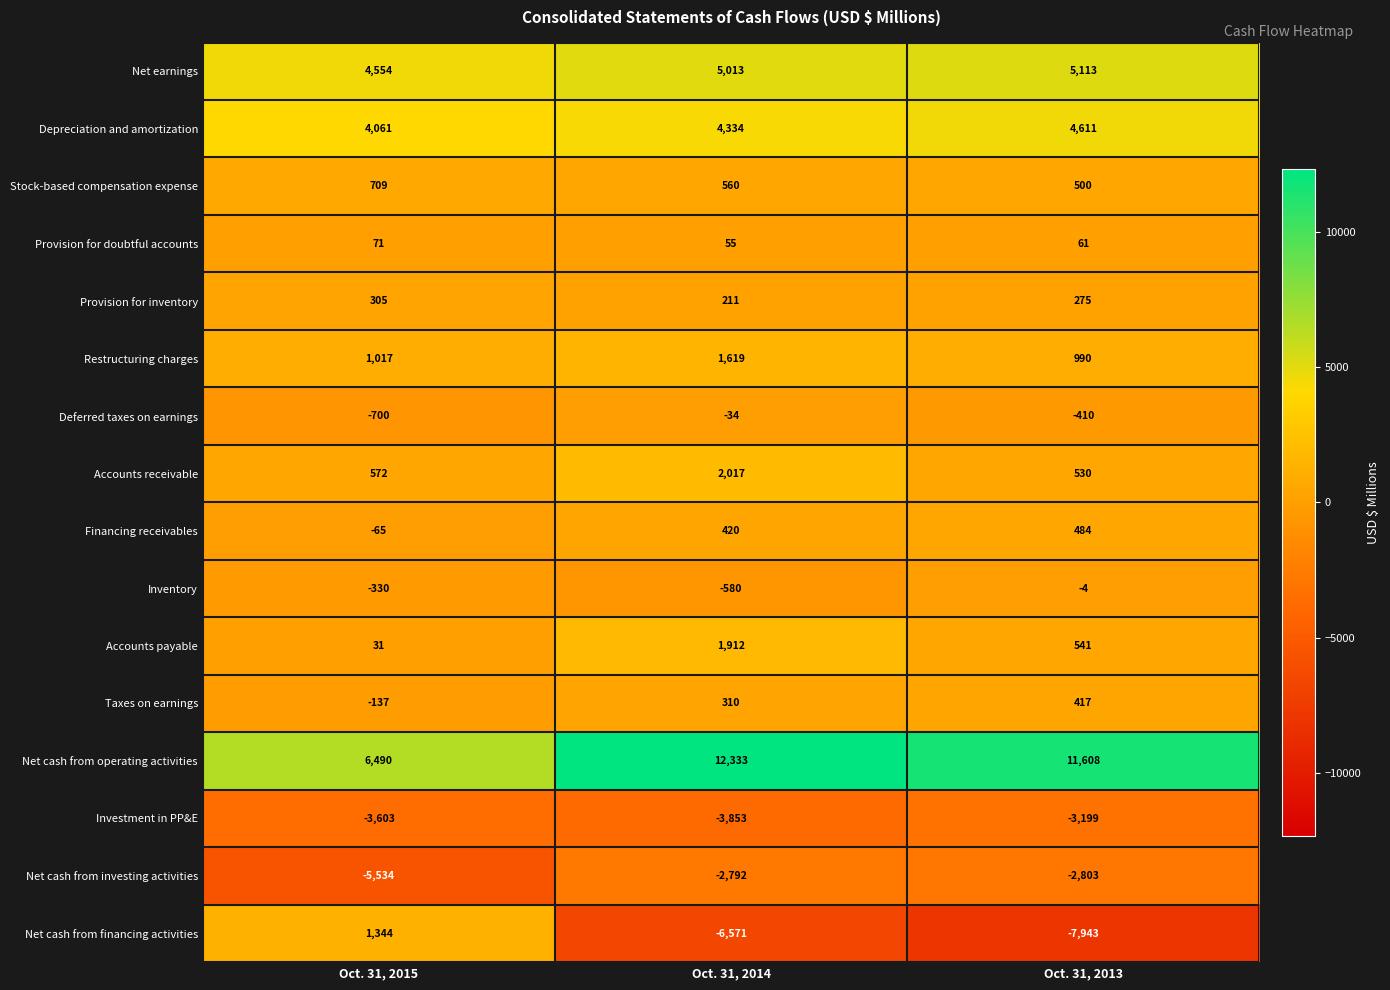

Rank the series by their maximum value, from highest to lowest.

Net cash from operating activities, Net earnings, Depreciation and amortization, Accounts receivable, Accounts payable, Restructuring charges, Net cash from financing activities, Stock-based compensation expense, Financing receivables, Taxes on earnings, Provision for inventory, Provision for doubtful accounts, Inventory, Deferred taxes on earnings, Net cash from investing activities, Investment in PP&E